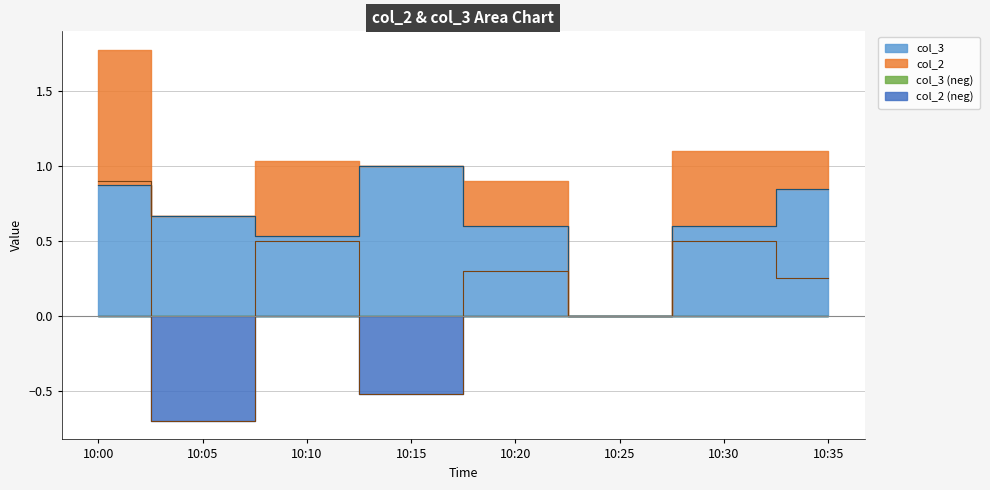

How many lines are shown in the chart?

2